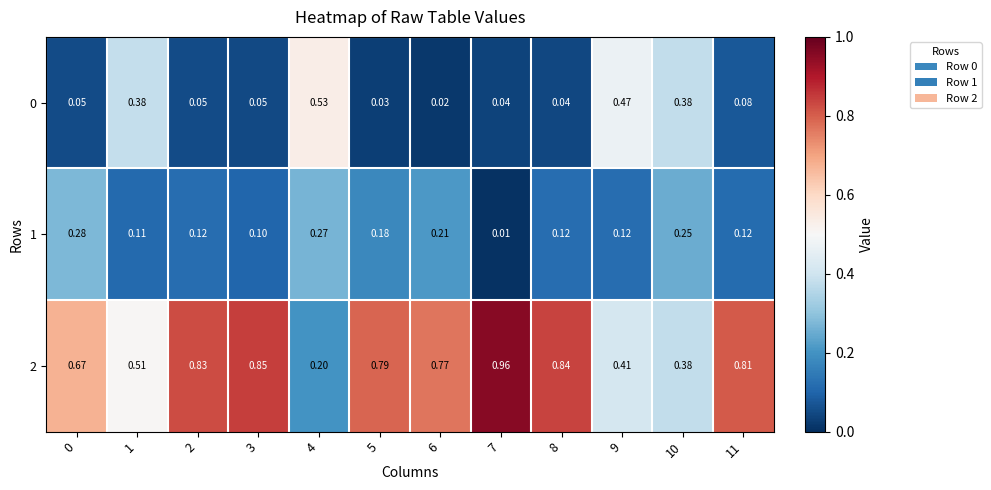

Is the value of 0 at 5 greater than the value of 1 at 9?

No